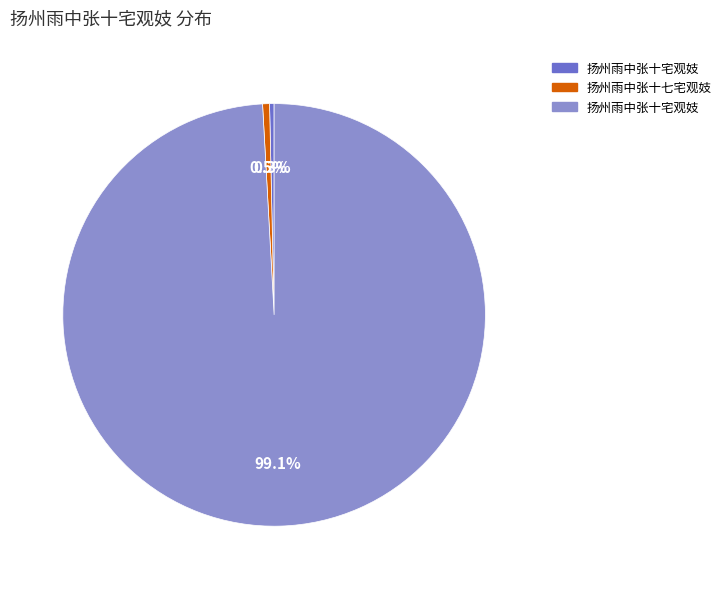

Is there a majority slice in this chart?

Yes